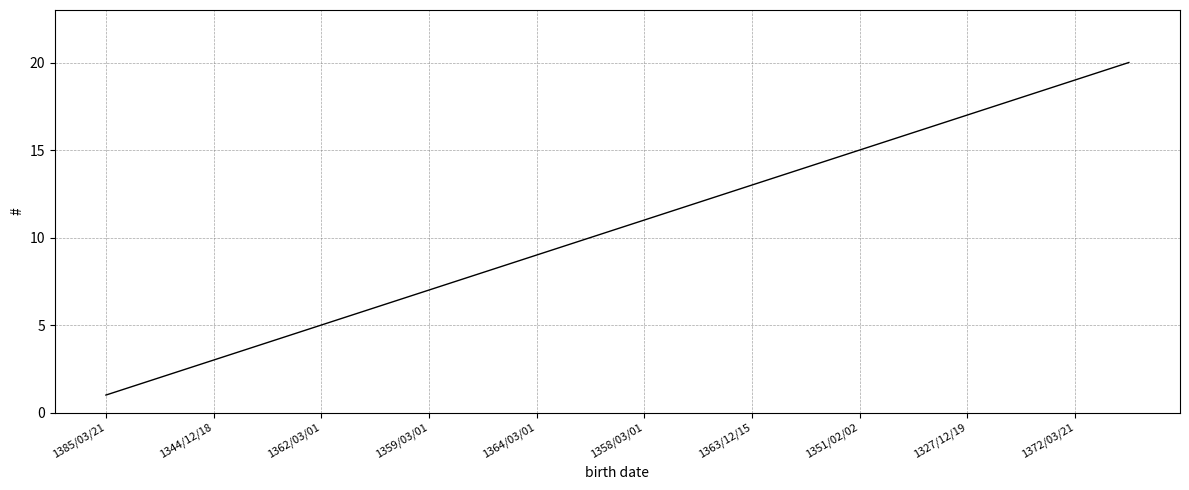

What is the greatest value displayed?

20